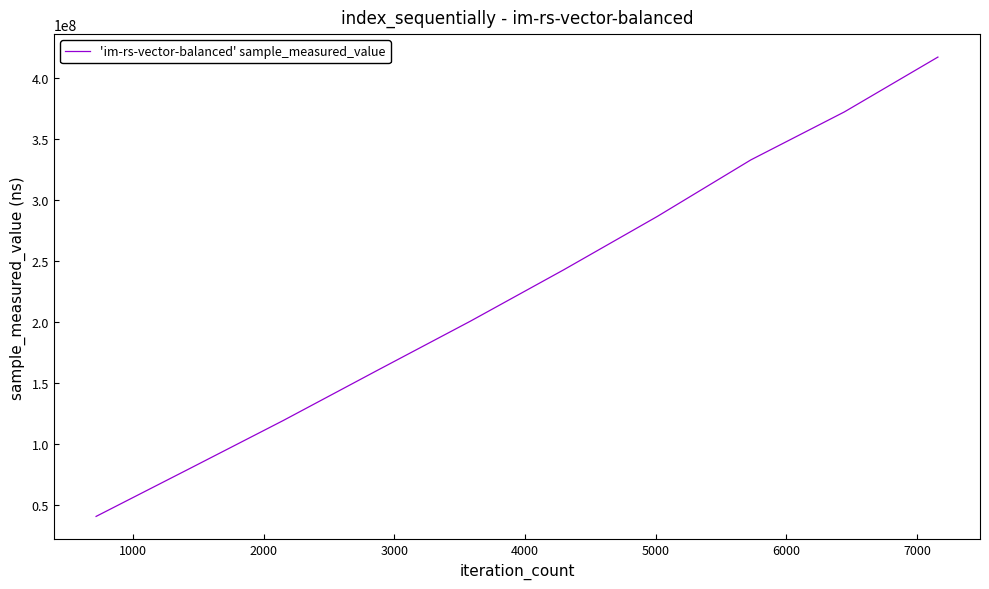

What is the maximum value shown in the chart?

417537836